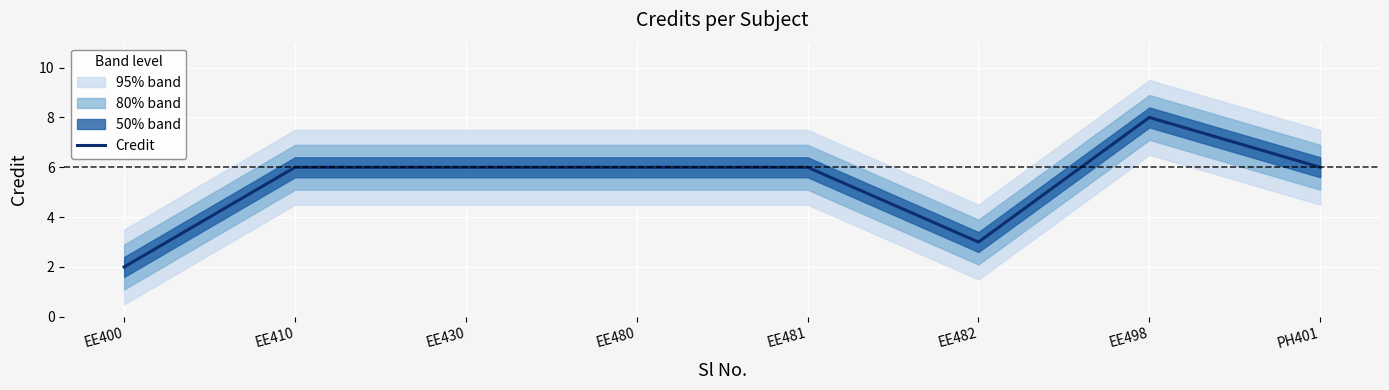

Between EE400 and EE498, which is larger?

EE498